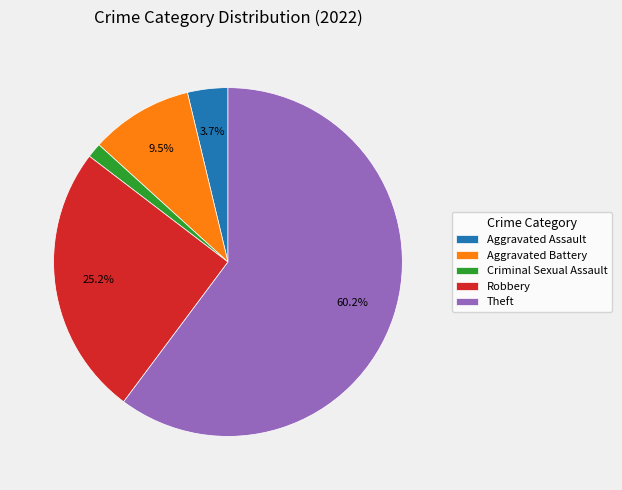

Which has a higher value, Aggravated Battery or Aggravated Assault?

Aggravated Battery